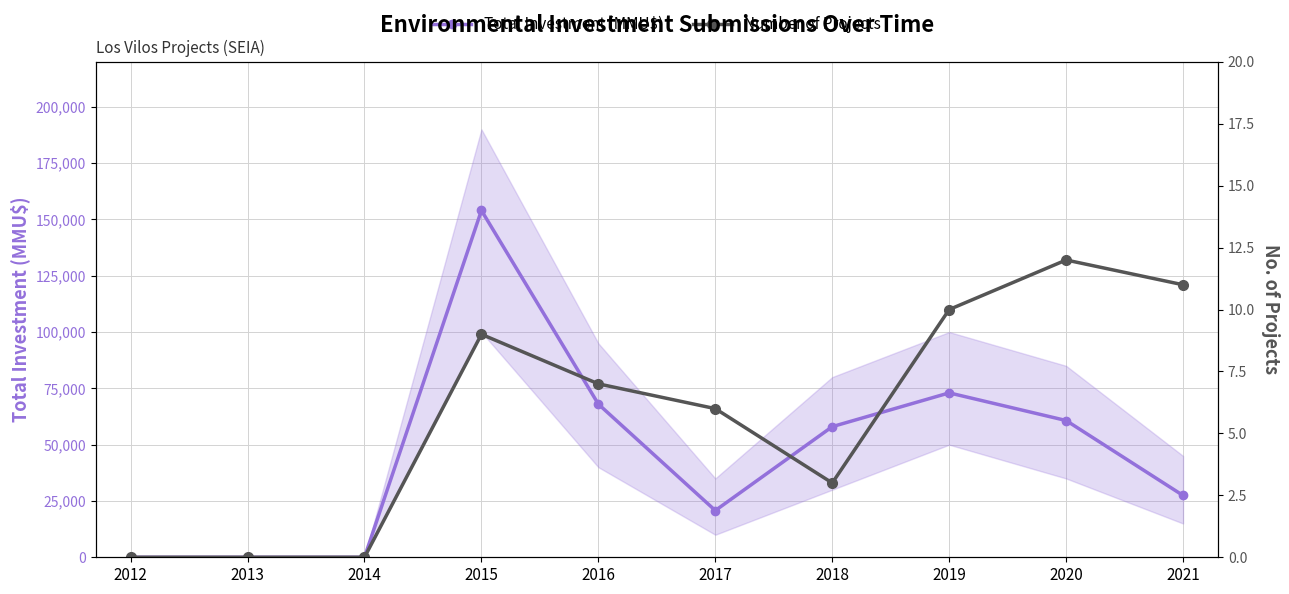

At how many categories does at least one series exceed 27299?

6